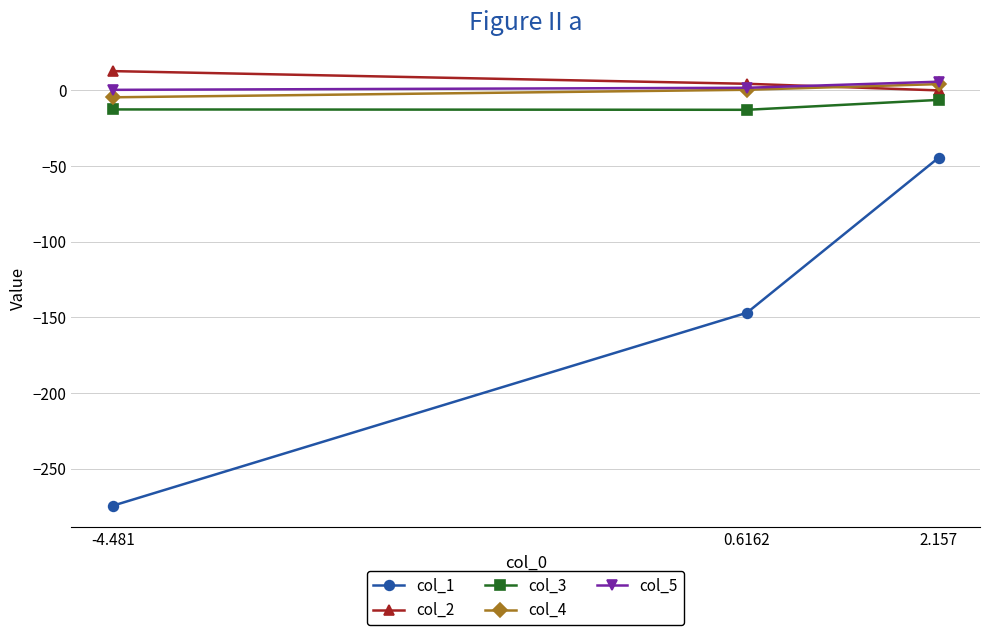

Which series has the widest spread of values?

col_1